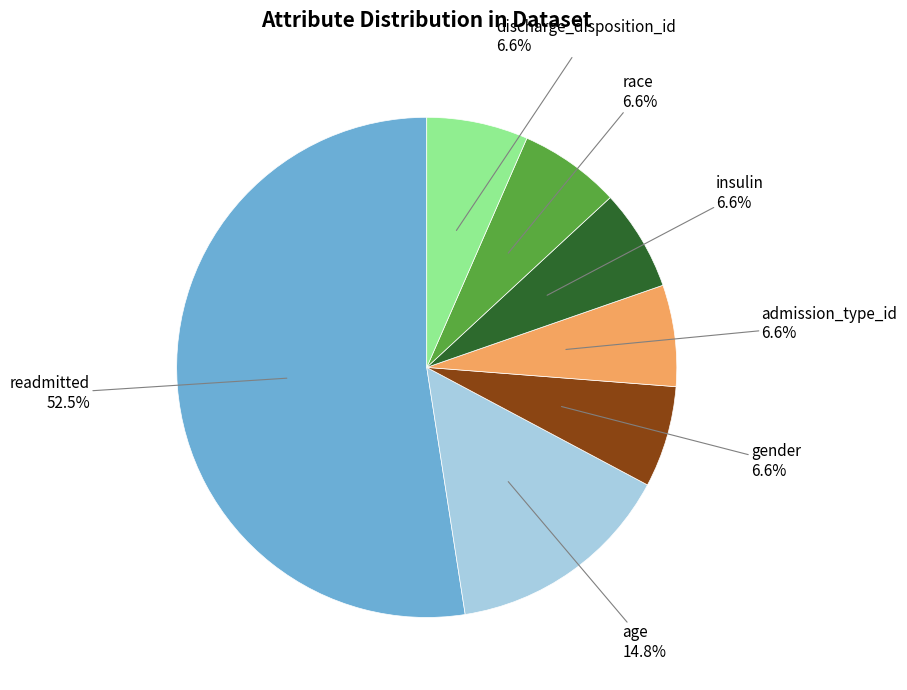

To the nearest percent, what is the difference between the insulin and gender slice percentages?

0%